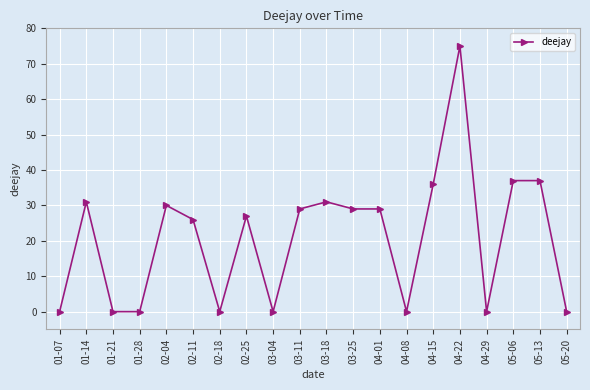

At which category does the data reach its first local peak?

01-14